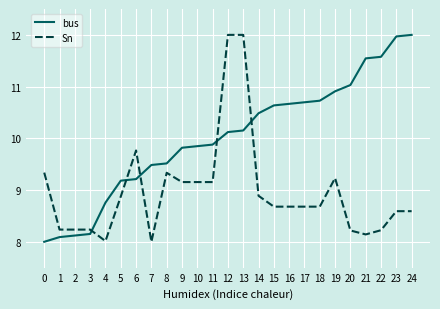

At 21, list the series in order from smallest to largest.

Sn, bus